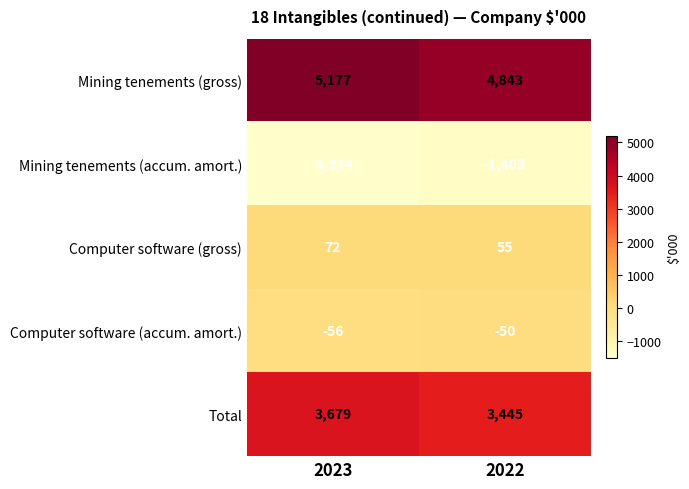

The value of Total at 2022 is 5595. True or false?

False